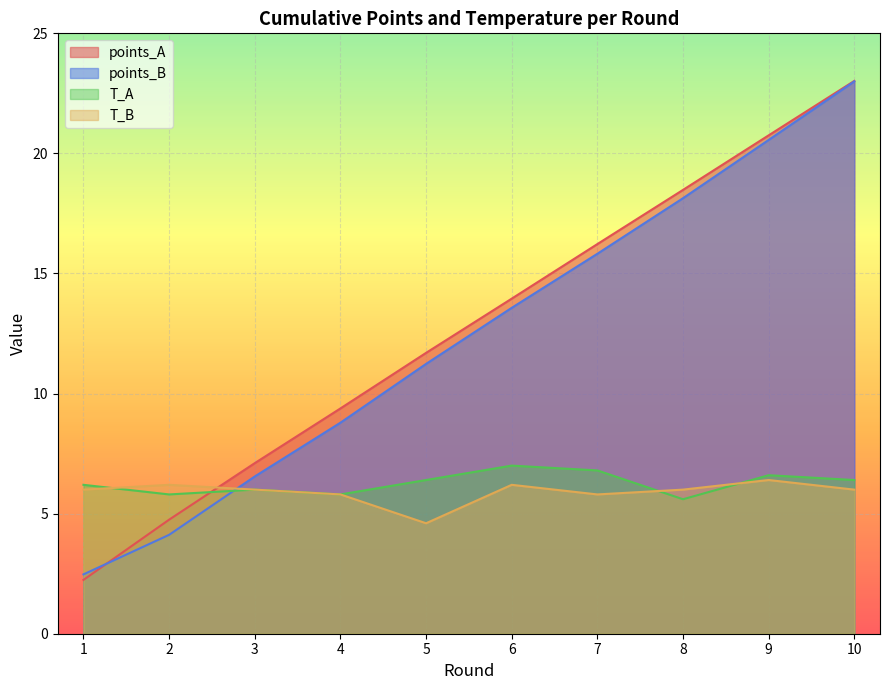

What is the difference between the maximum and minimum values in the points_B series?

20.5